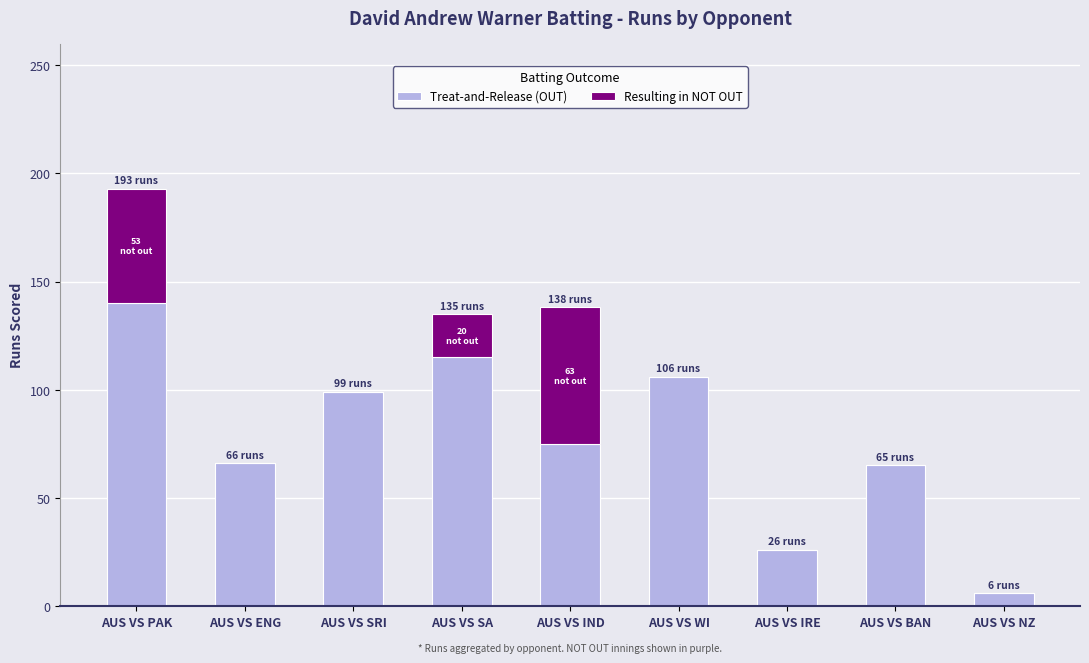

The value of Treat-and-Release (OUT) at AUS VS SA is 62. True or false?

False